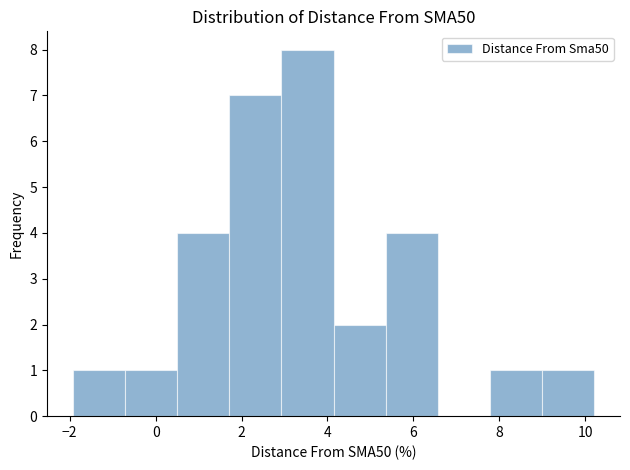

Reading left to right, transcribe this chart: for each bar, give the range it covers on the x-axis and its height. Neither the bar edges nor the heights are printed on the chart, so give them approximately, as read against the axes.

-2.0 to -0.8: 1
-0.8 to 0.6: 1
0.6 to 1.8: 4
1.8 to 3.0: 7
3.0 to 4.2: 8
4.2 to 5.4: 2
5.4 to 6.6: 4
6.6 to 7.8: 0
7.8 to 9.0: 1
9.0 to 10.2: 1